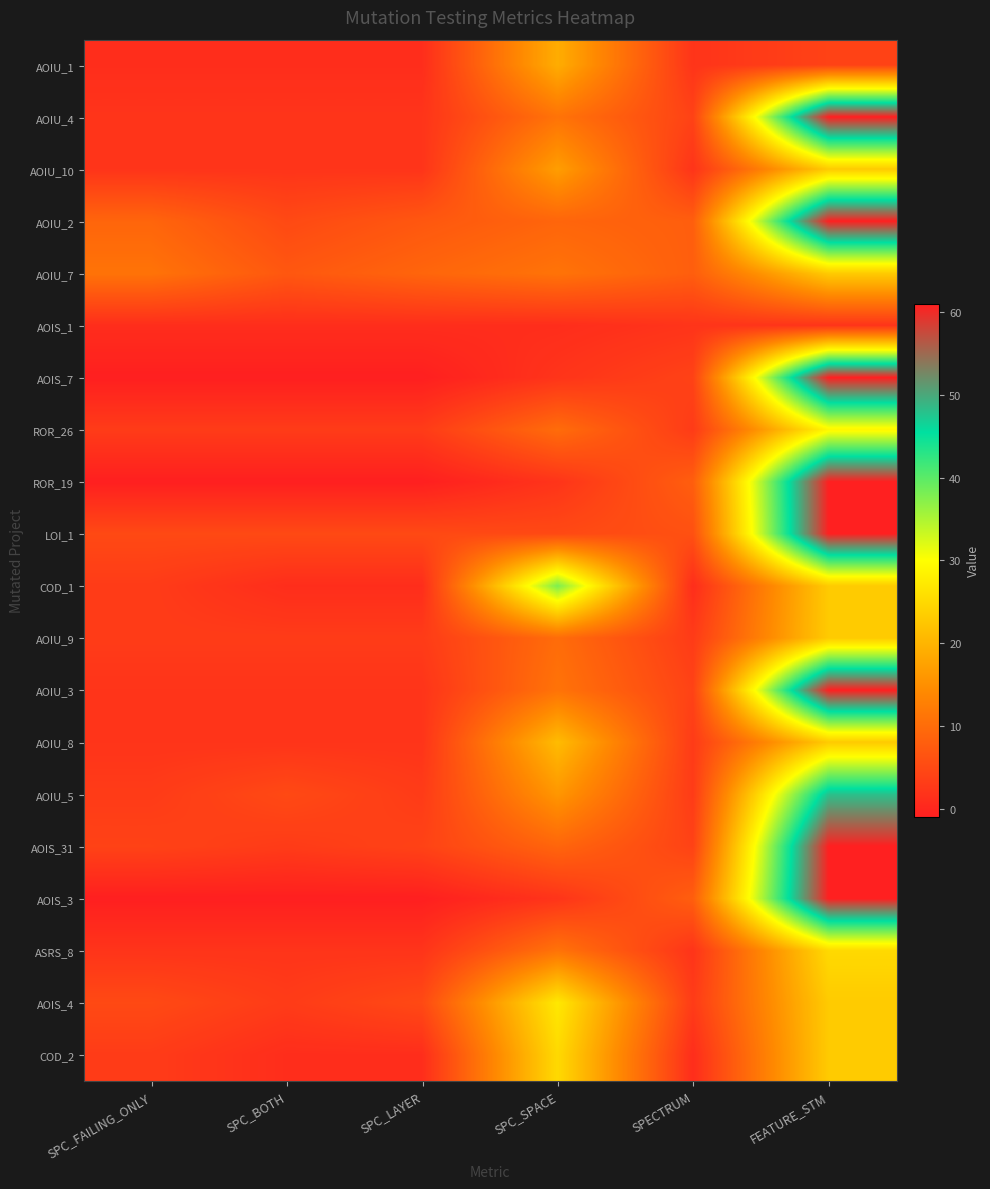

What is the difference between the highest and lowest values at SPECTRUM?

7